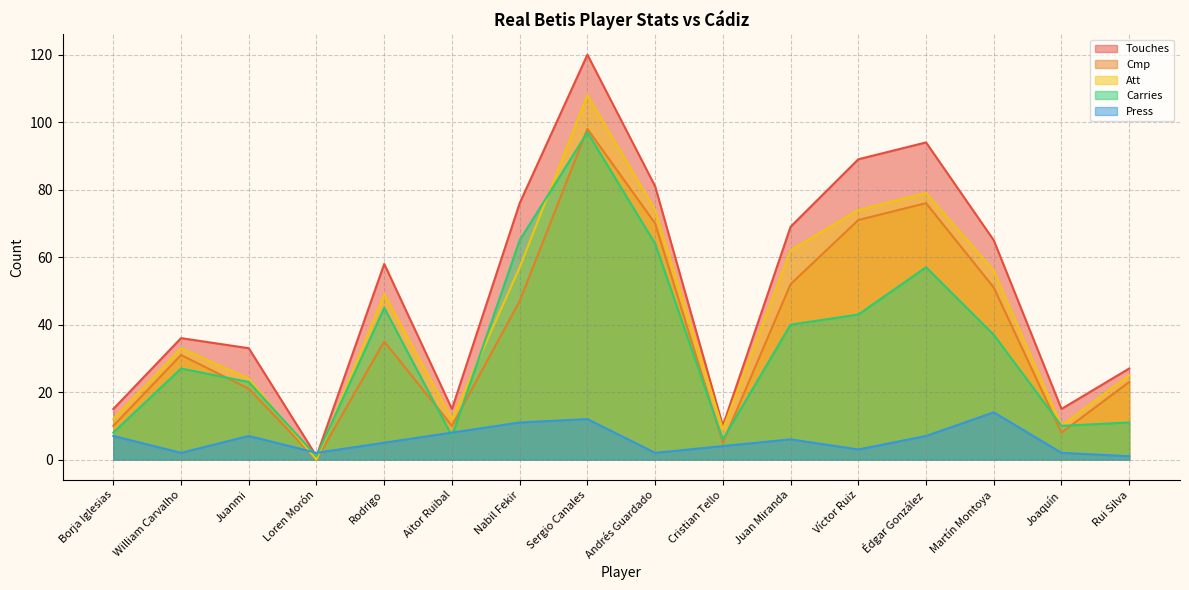

Between William Carvalho and Cristian Tello, which series saw the biggest shift?

Touches